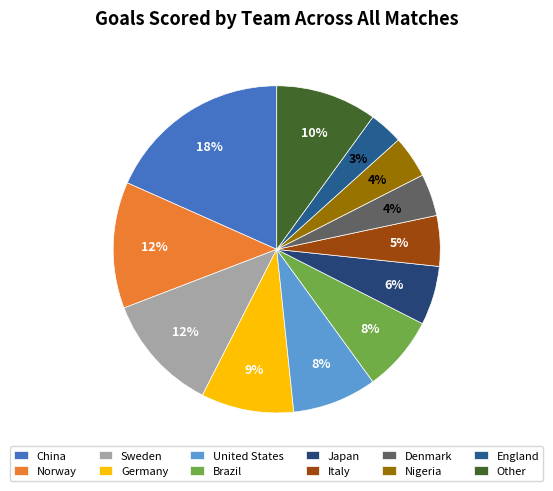

What percentage is NOT represented by Italy?

95.0%